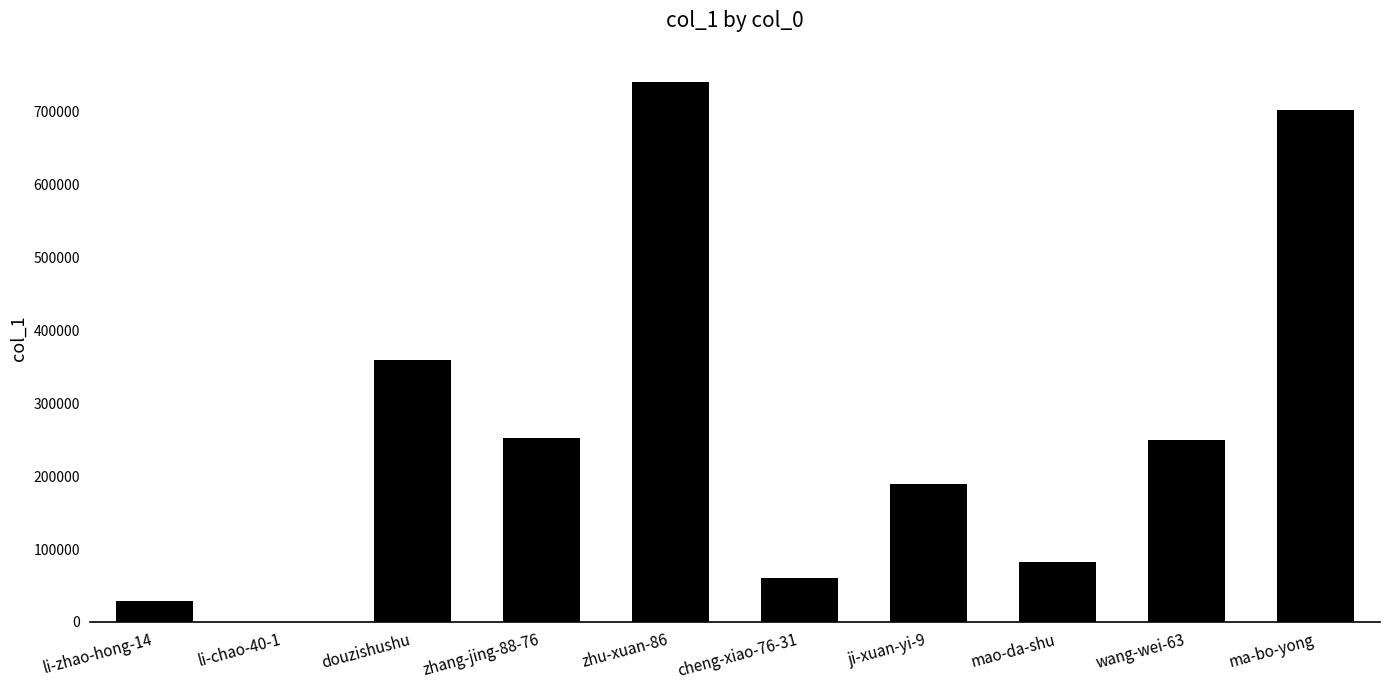

At which label does the data first exceed 250208?

douzishushu